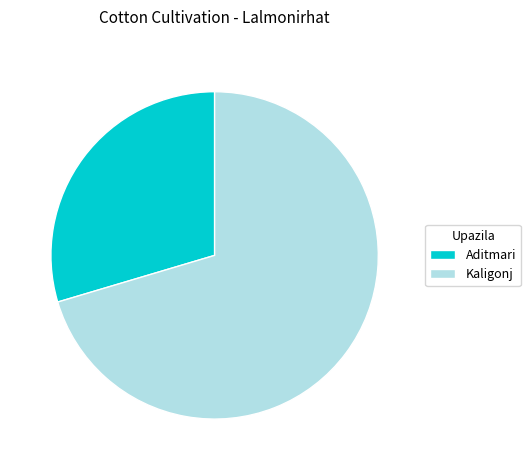

Which category has the biggest portion of the pie?

Kaligonj